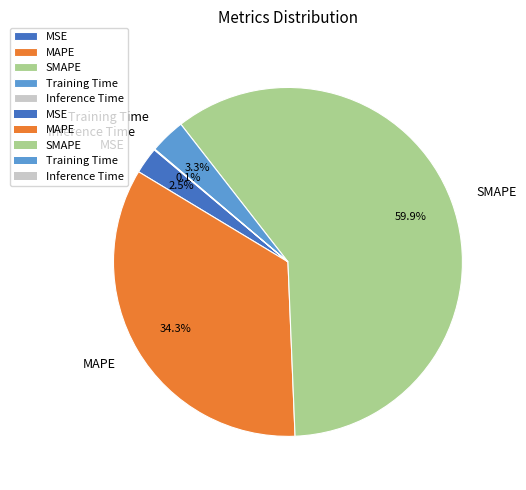

Does Training Time represent more than half of the total?

No